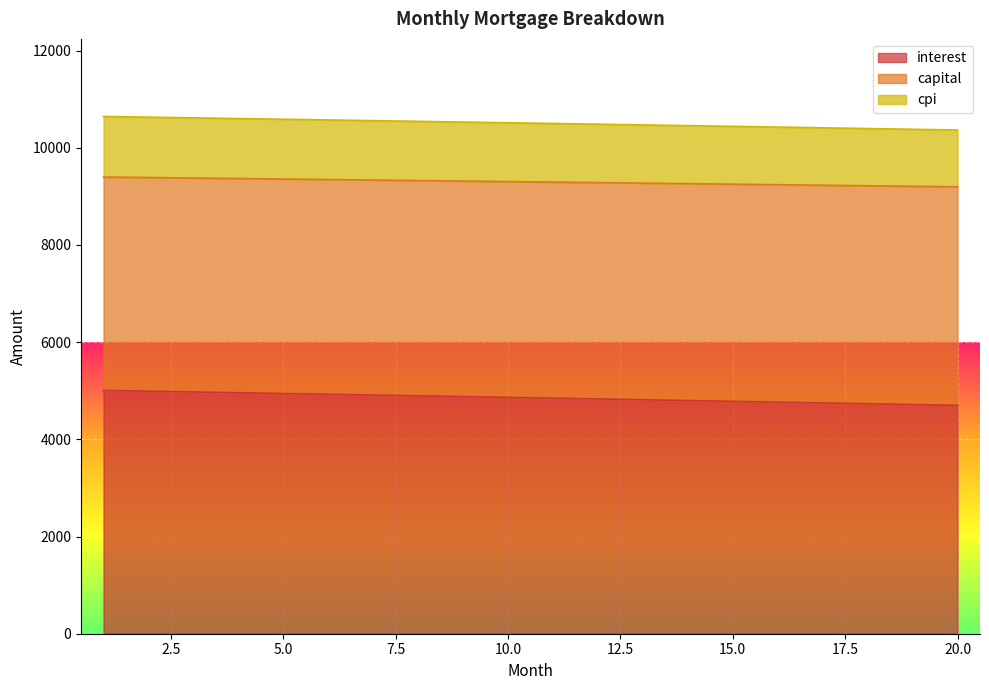

What are all the series names shown in the legend?

interest, capital, cpi